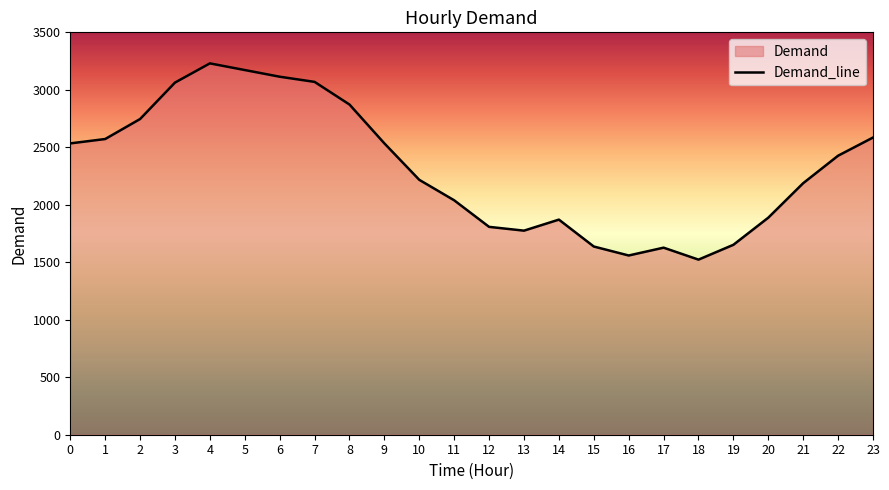

How many data points are above 2427?

11